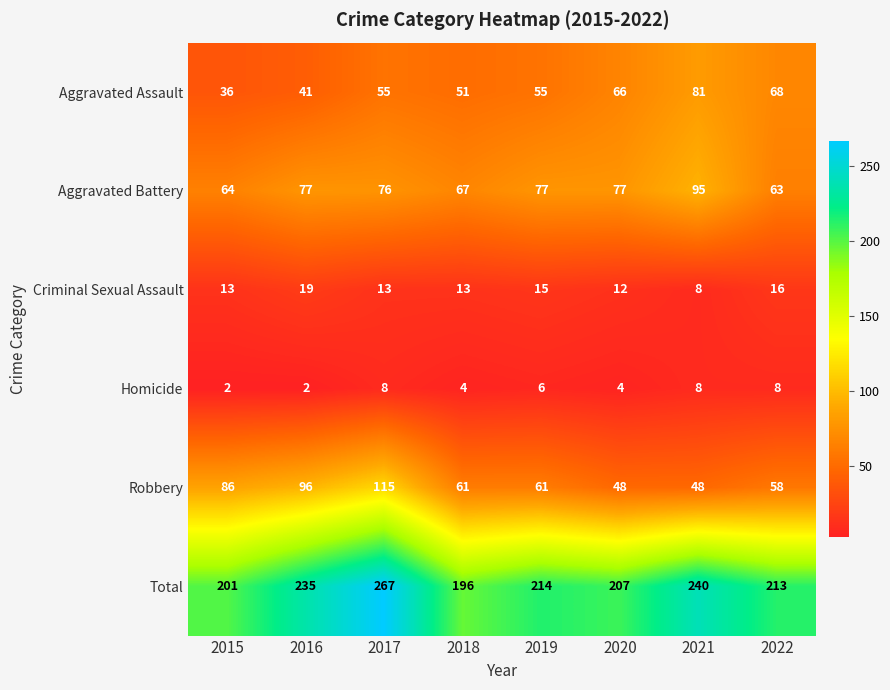

What is the difference between the highest and lowest values at 2017?

259